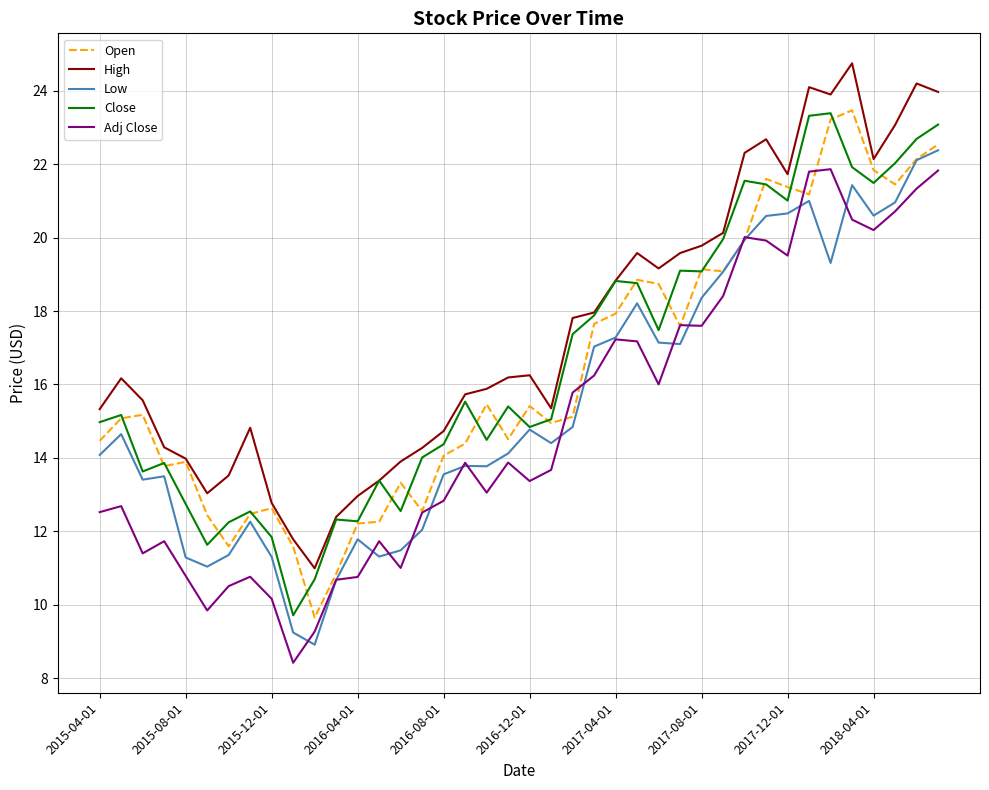

Which series has the largest total across all categories?

High